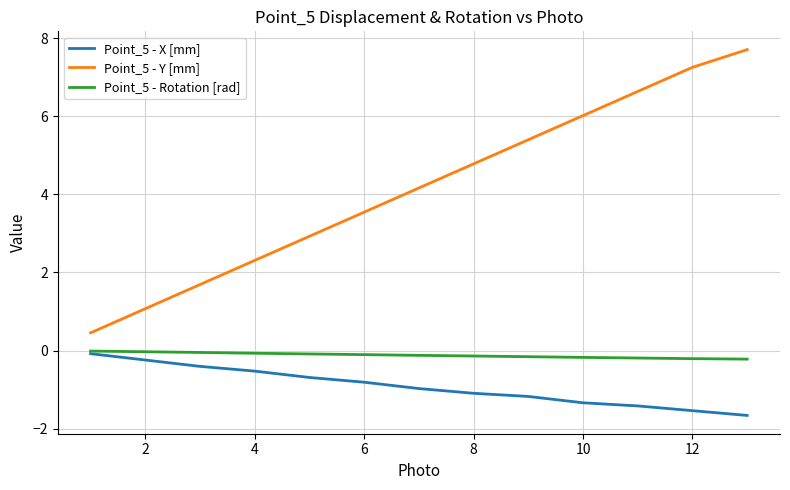

True or false: Point_5 - Y [mm] and Point_5 - X [mm] intersect in this chart.

False